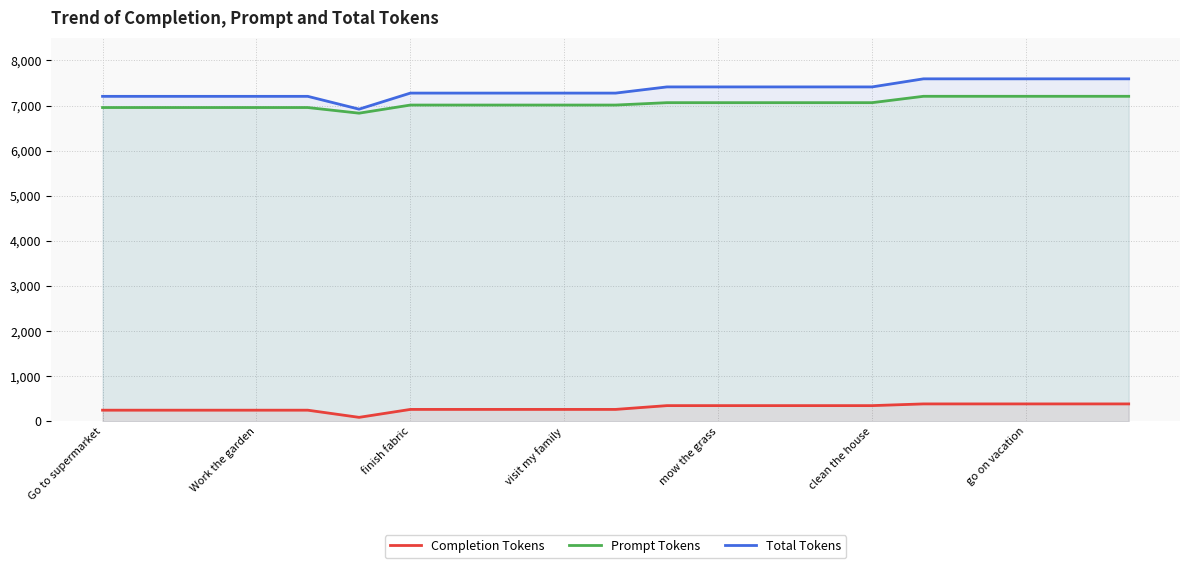

Reading right to left, what are all the values shown in this chart?

Completion Tokens: 387	387	387	387	387	349	349	349	349	349	265	265	265	265	265	89	248	248	248	248	248
Prompt Tokens: 7205	7205	7205	7205	7205	7064	7064	7064	7064	7064	7011	7011	7011	7011	7011	6831	6956	6956	6956	6956	6956
Total Tokens: 7592	7592	7592	7592	7592	7413	7413	7413	7413	7413	7276	7276	7276	7276	7276	6920	7204	7204	7204	7204	7204